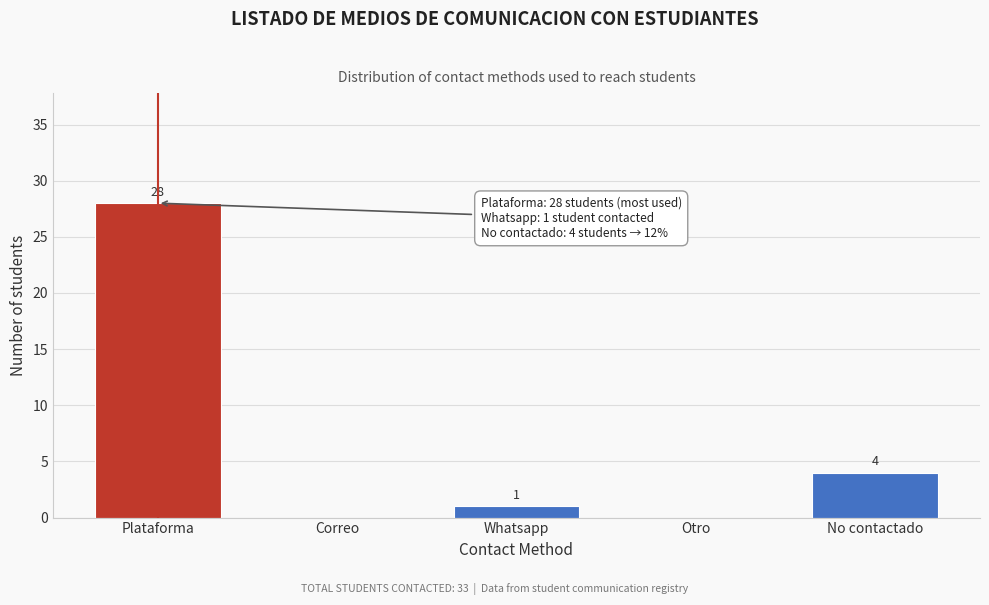

Reading left to right, extract all data points from this chart.

Plataforma=28	Correo=0	Whatsapp=1	Otro=0	No contactado=4